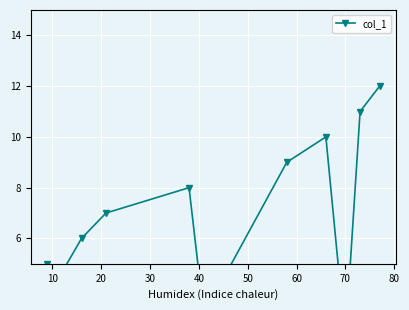

What is the smallest value displayed?

2